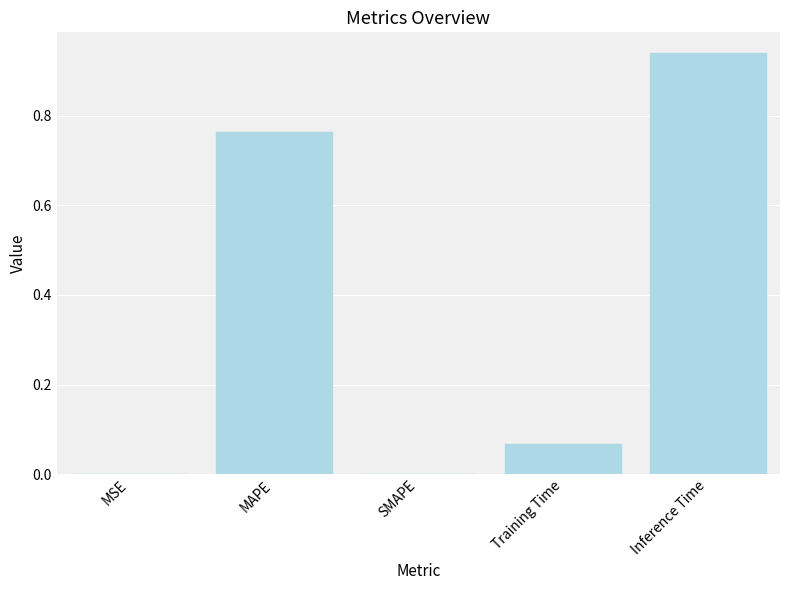

Which has a higher value, MSE or Training Time?

Training Time